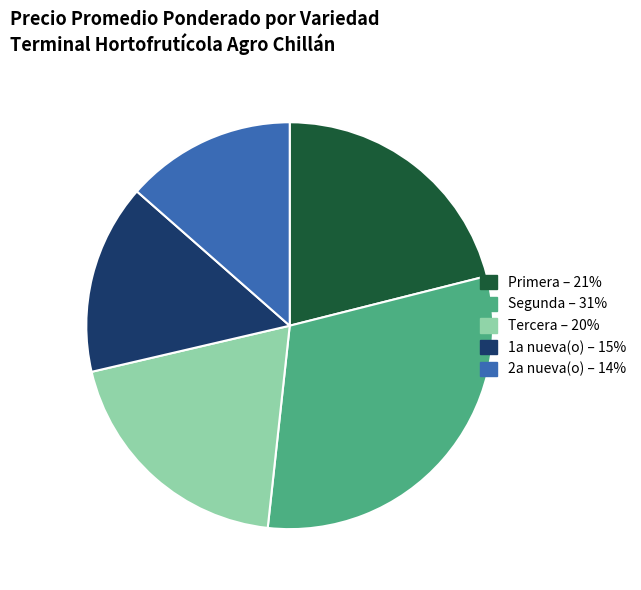

Does any single category account for the majority?

No